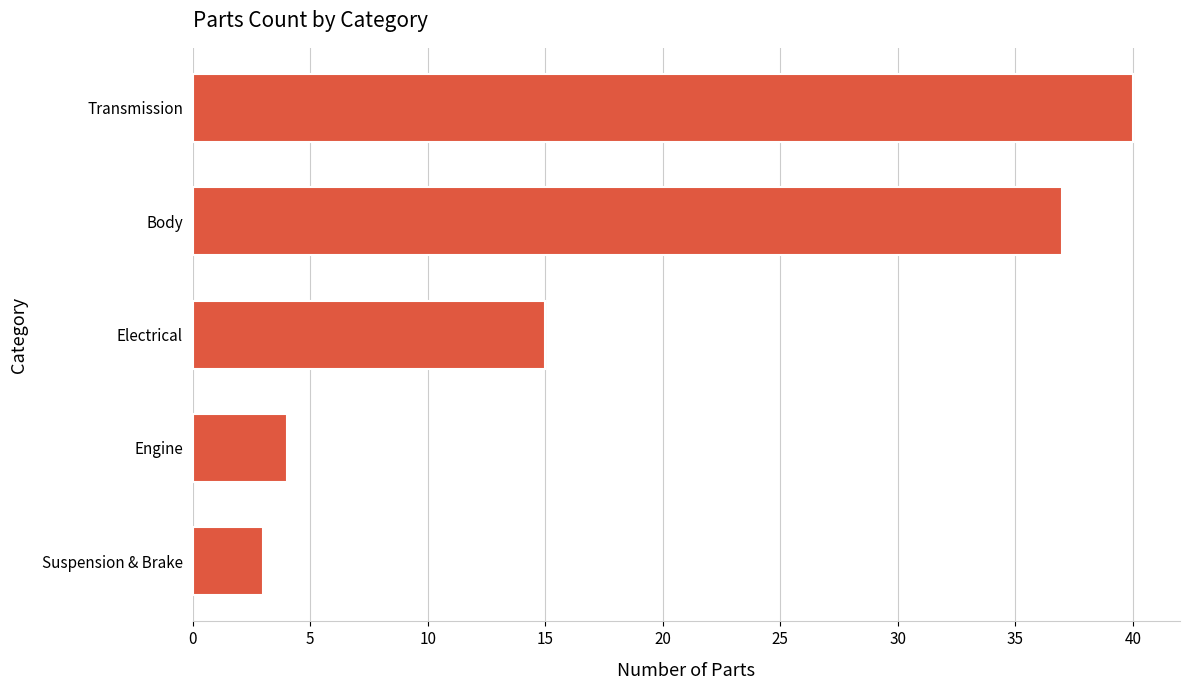

How many bars are there in total?

5